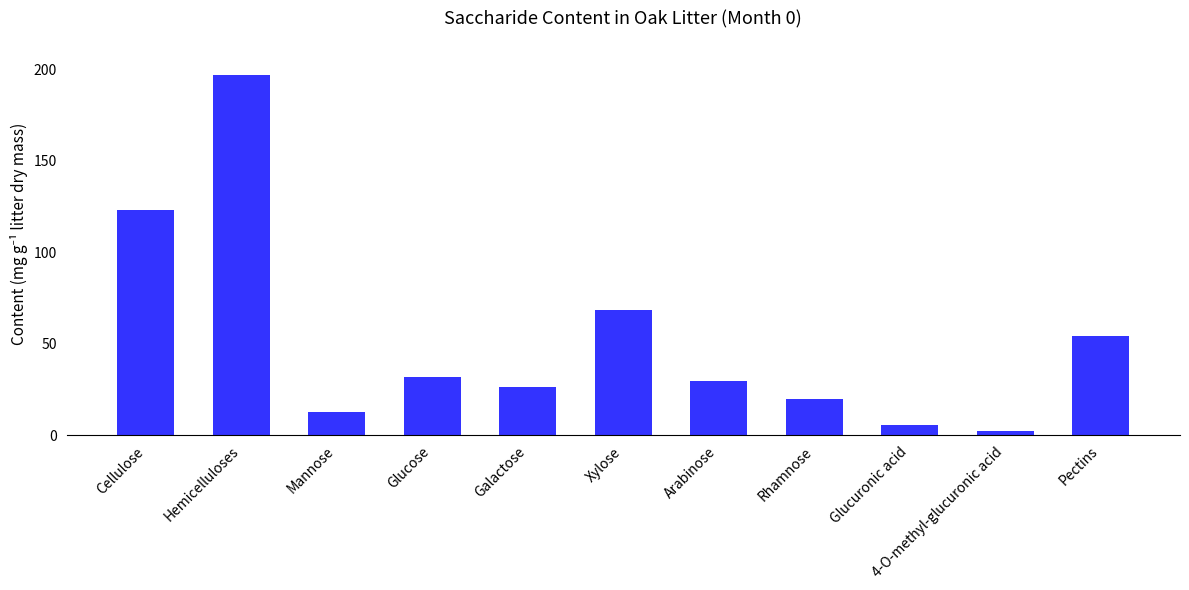

What is the sum of all values?

571.3